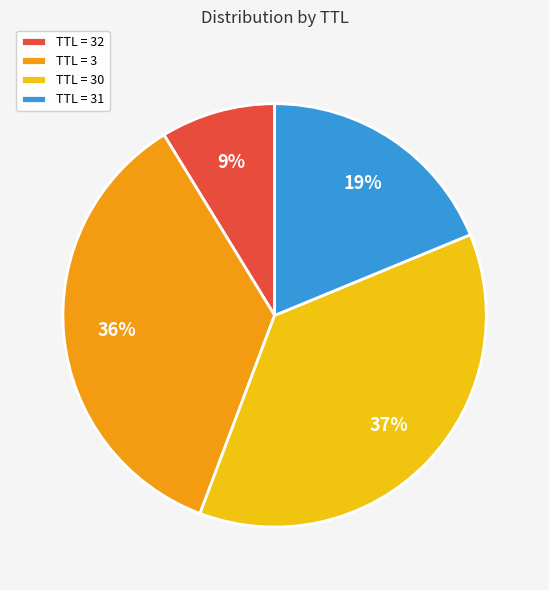

How many segments does this pie chart have?

4